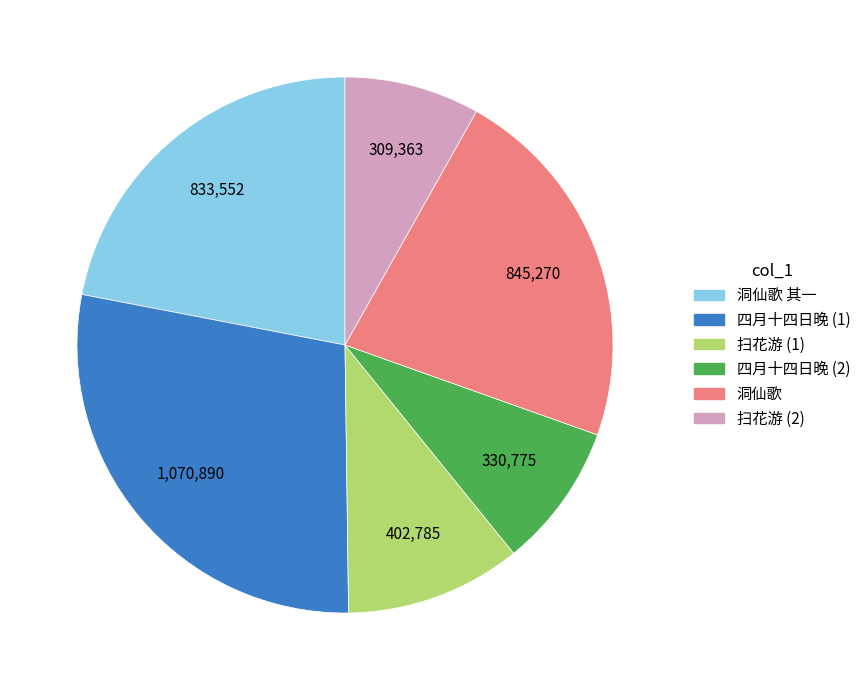

Is there a majority slice in this chart?

No